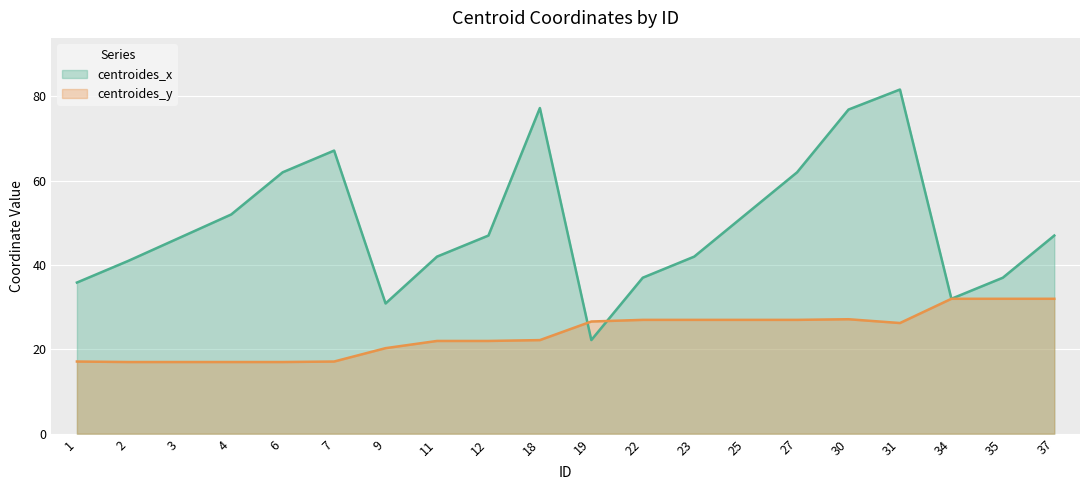

What is the sum of all centroides_x values?

991.4